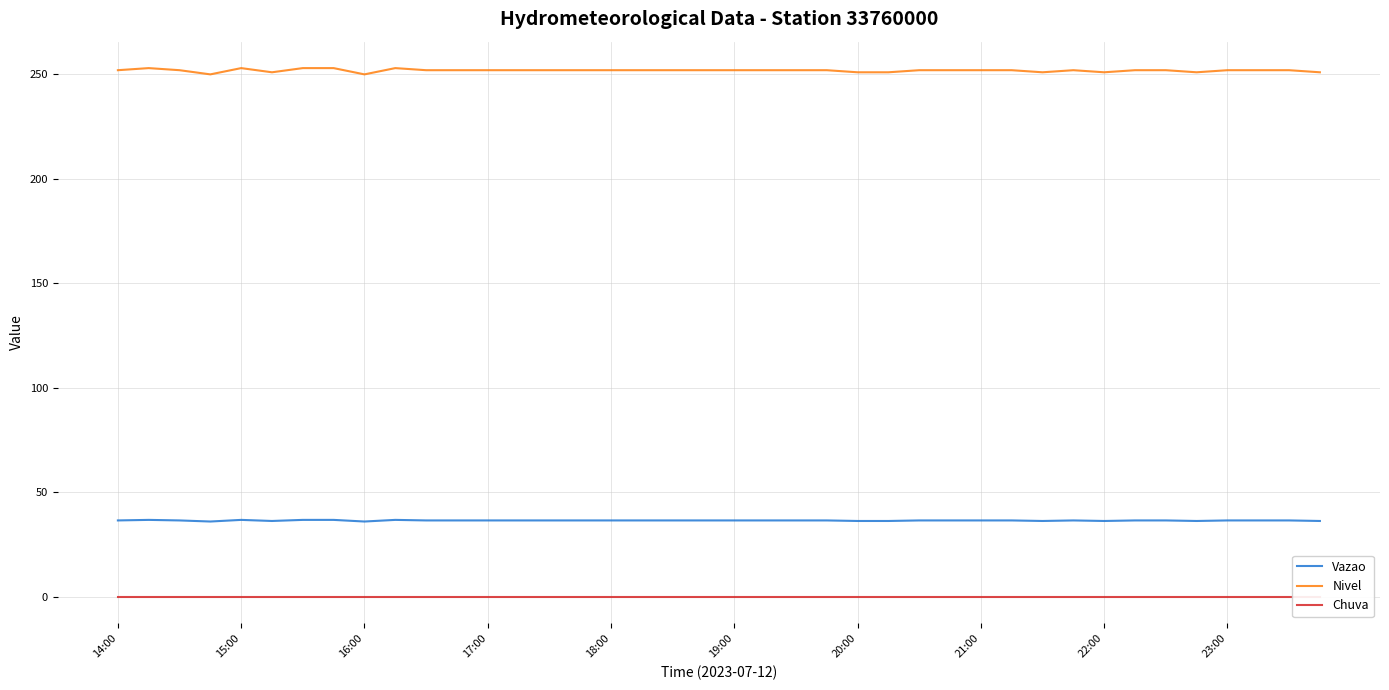

How many values in the Nivel series exceed 252?

5